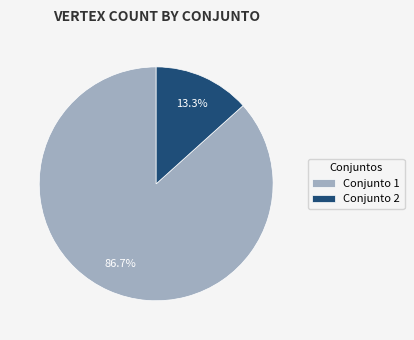

Do Conjunto 1 and Conjunto 2 together represent more than half of the pie?

Yes